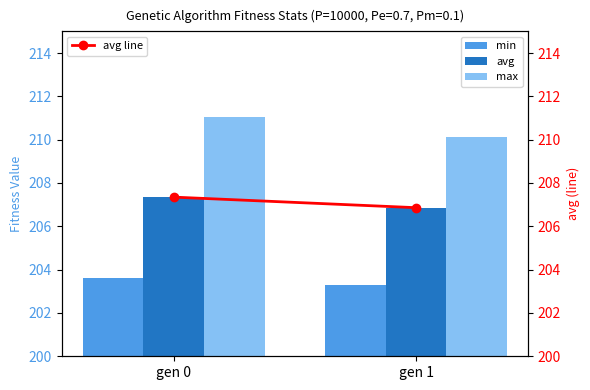

What is the sum of the avg line values at gen 0 and gen 1?

414.2